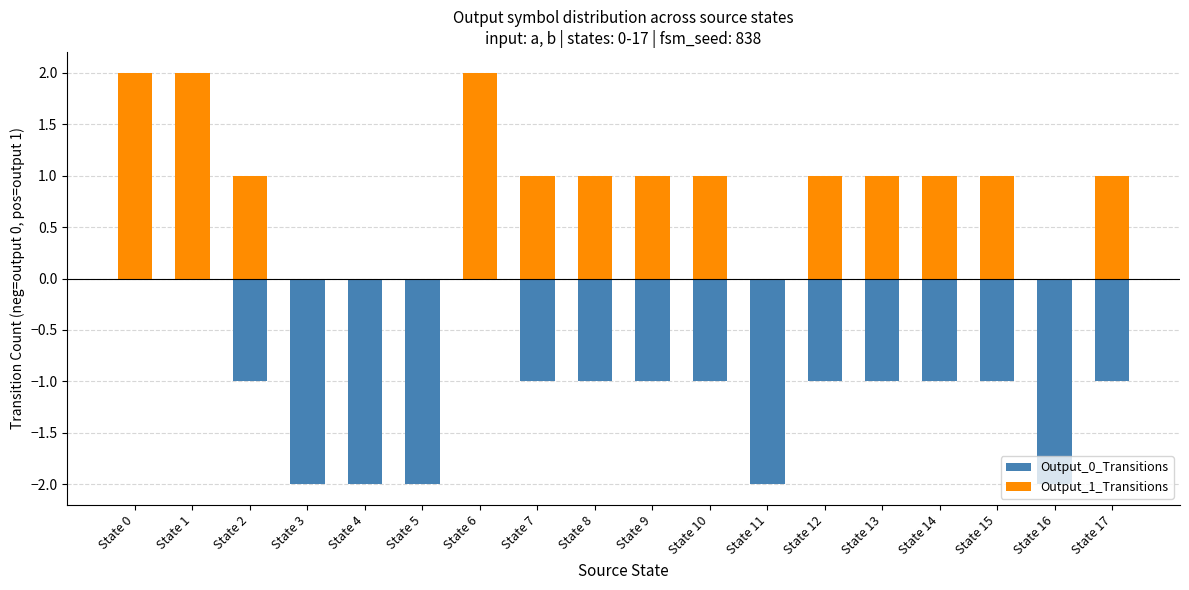

How many positive values does the Output_1_Transitions series have?

13